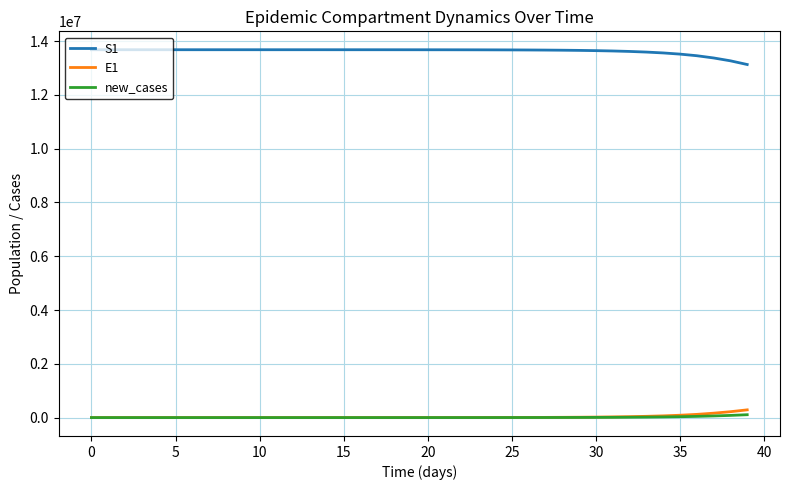

Count the number of data series in this chart.

3